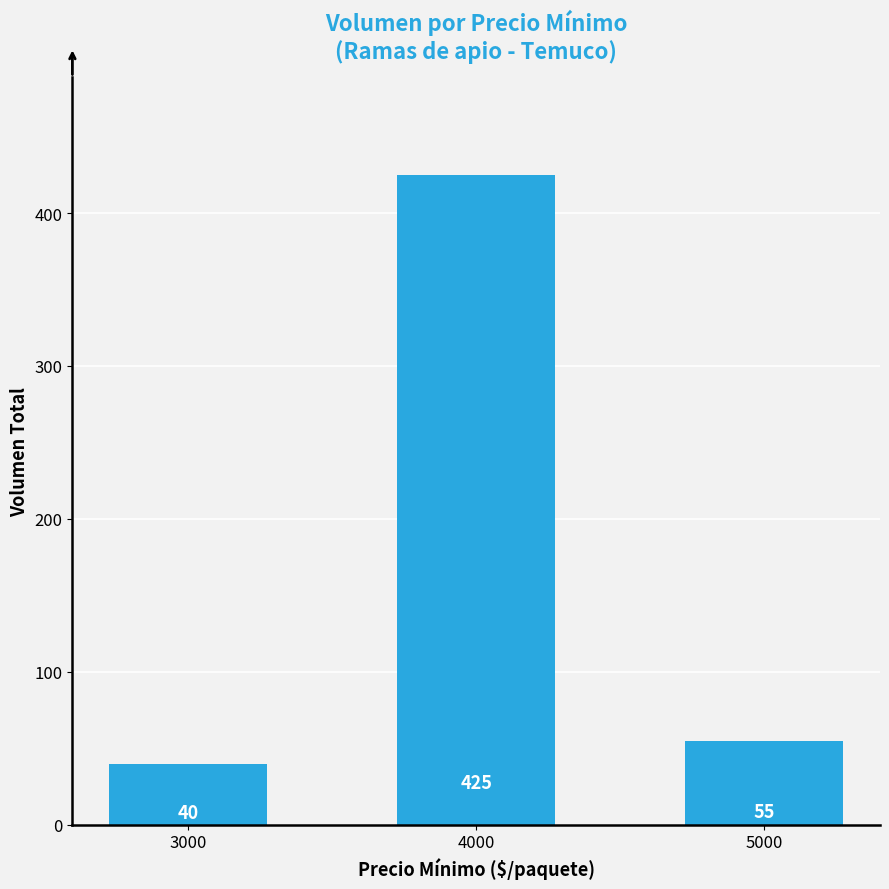

Are the bars grouped side by side (vs. stacked)?

No